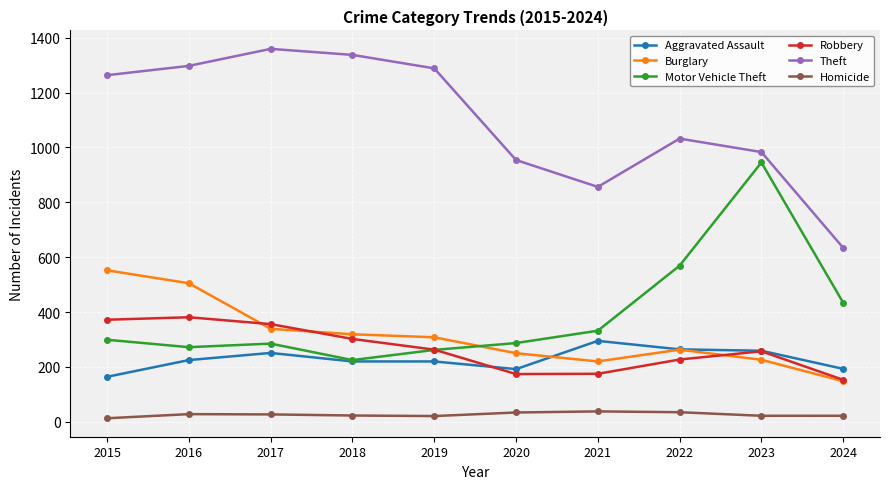

True or false: Burglary has a value of 220 at 2021.

True